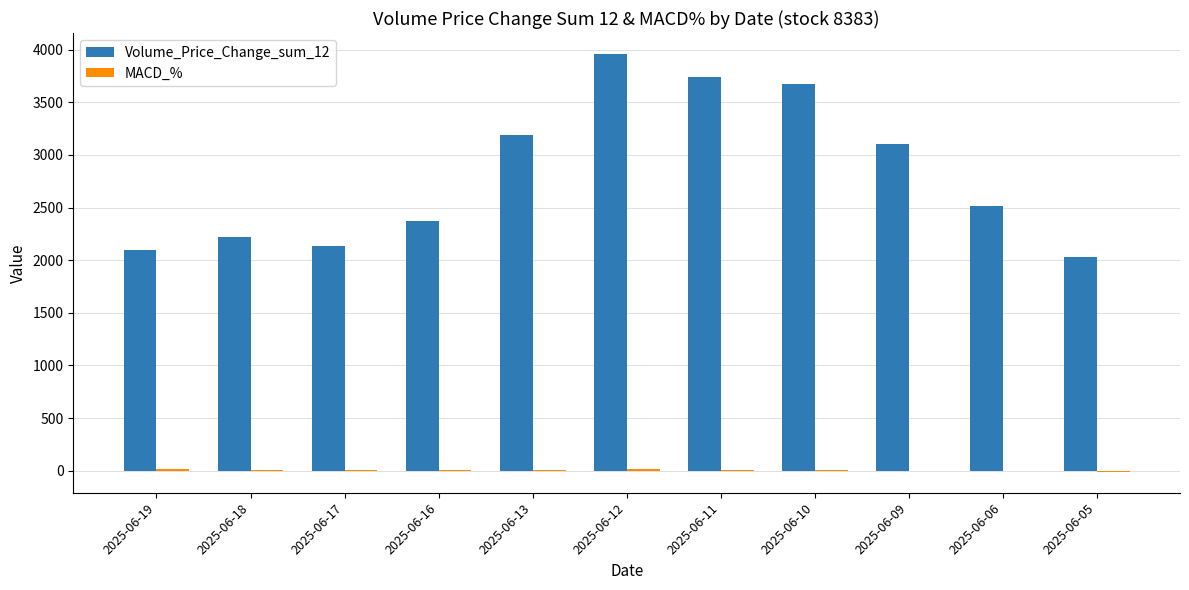

Which series has the largest total across all categories?

Volume_Price_Change_sum_12